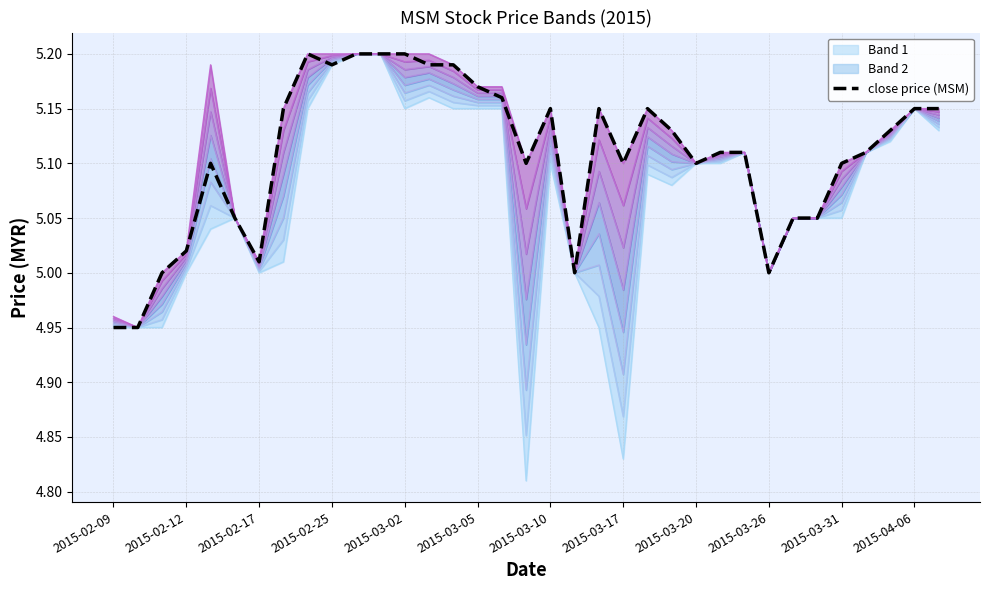

What is the ratio of the value at 2015-02-09 to the value at 19?

1.0